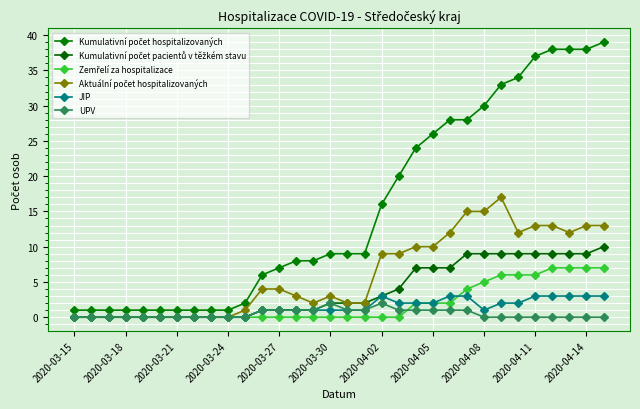

Reading left to right, what are all the values shown in this chart?

Kumulativní počet hospitalizovaných: 1	1	1	1	1	1	1	1	1	1	2	6	7	8	8	9	9	9	16	20	24	26	28	28	30	33	34	37	38	38	38	39
Kumulativní počet pacientů v těžkém stavu: 0	0	0	0	0	0	0	0	0	0	0	1	1	1	1	2	2	2	3	4	7	7	7	9	9	9	9	9	9	9	9	10
Zemřelí za hospitalizace: 0	0	0	0	0	0	0	0	0	0	0	0	0	0	0	0	0	0	0	0	2	2	2	4	5	6	6	6	7	7	7	7
Aktuální počet hospitalizovaných: 0	0	0	0	0	0	0	0	0	0	1	4	4	3	2	3	2	2	9	9	10	10	12	15	15	17	12	13	13	12	13	13
JIP: 0	0	0	0	0	0	0	0	0	0	0	1	1	1	1	1	1	1	3	2	2	2	3	3	1	2	2	3	3	3	3	3
UPV: 0	0	0	0	0	0	0	0	0	0	0	1	1	1	1	2	1	1	2	1	1	1	1	1	0	0	0	0	0	0	0	0